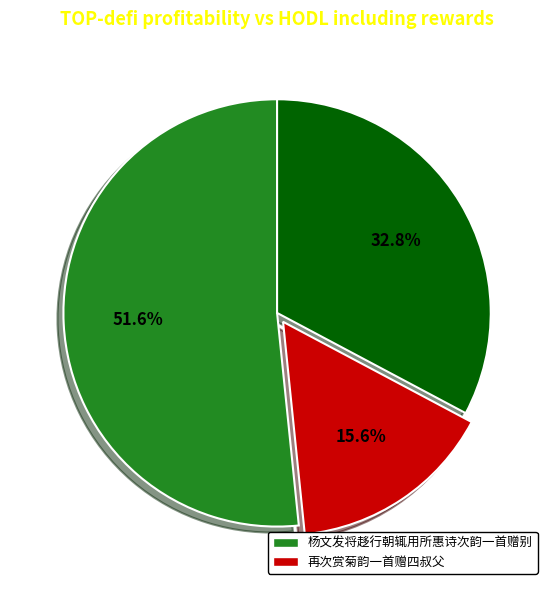

Does any single category account for the majority?

Yes